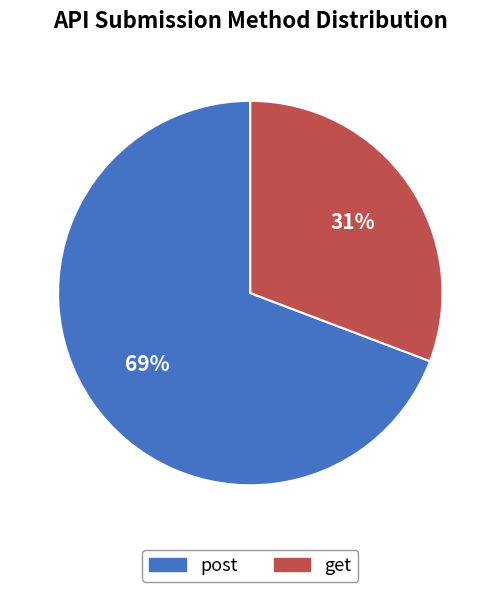

To the nearest percent, what is the combined percentage of post and get?

100%